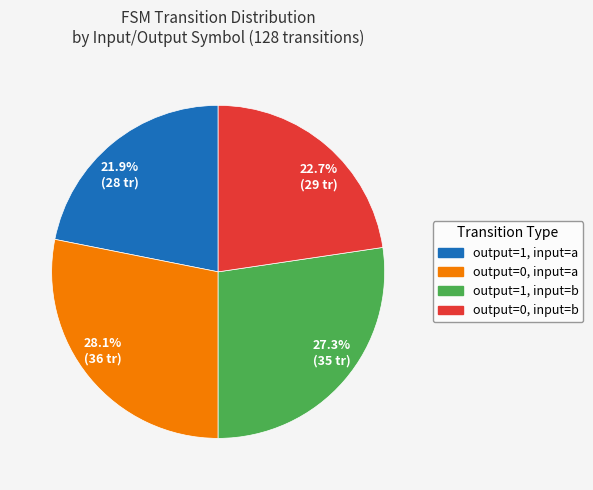

Which category has the biggest portion of the pie?

28.1% (36 tr)